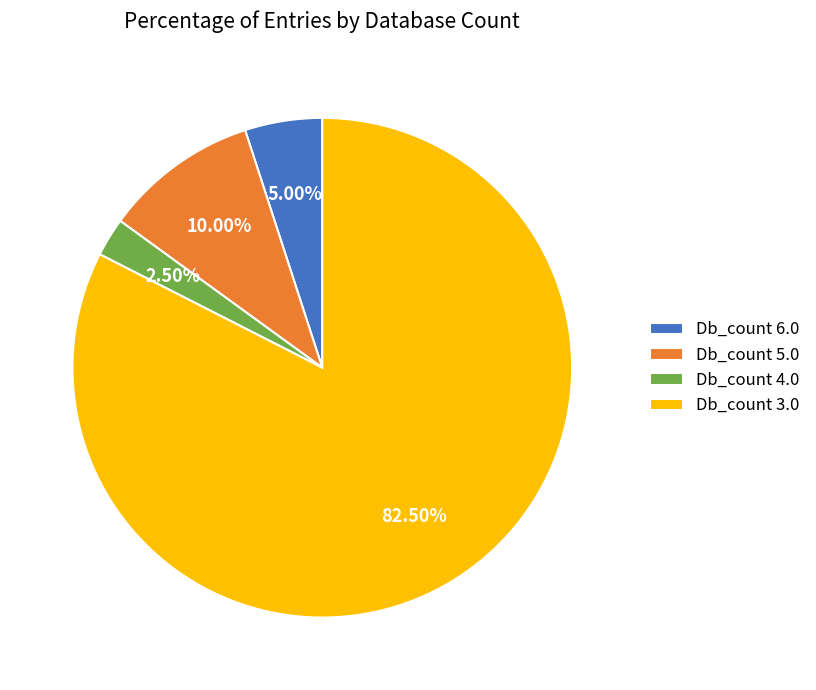

Is there a majority slice in this chart?

Yes